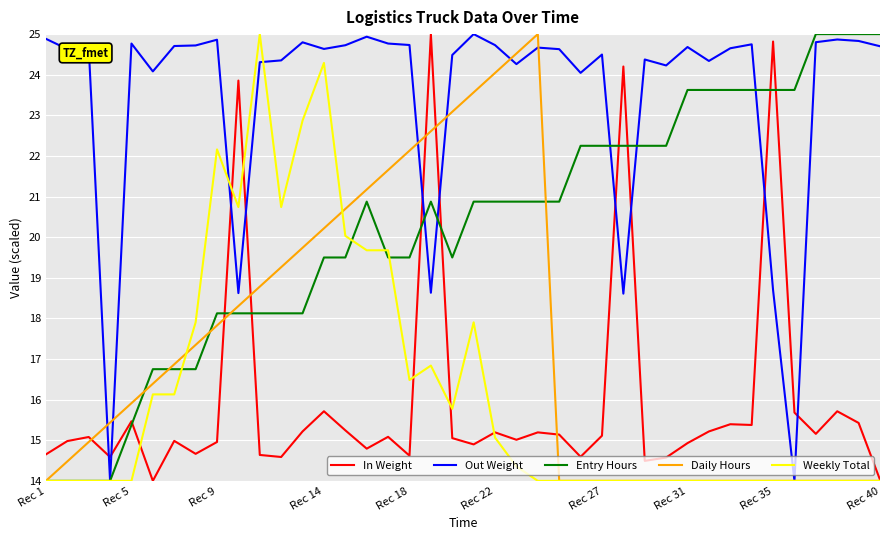

What is the maximum value shown in the chart?

25.0